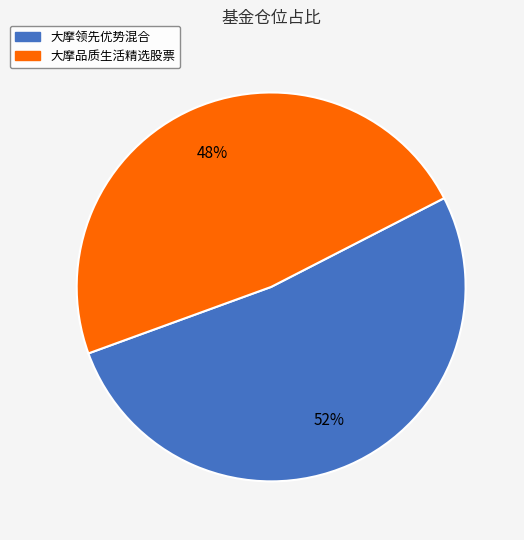

Is there a majority slice in this chart?

Yes